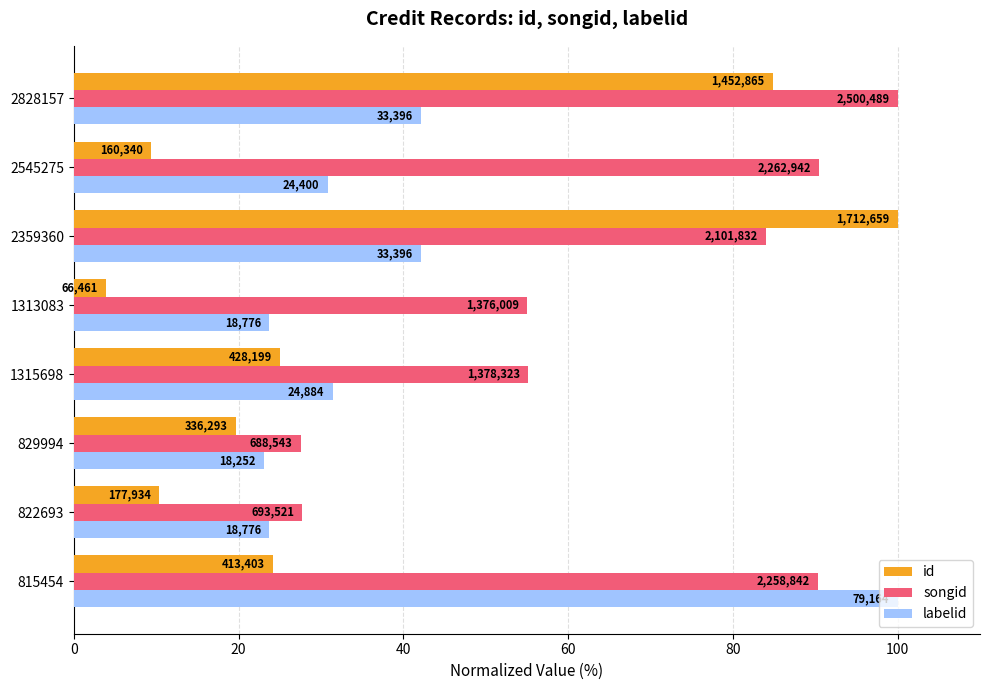

At how many categories does at least one series exceed 95?

3